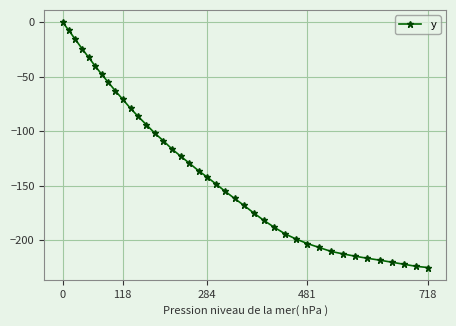

What is the sum of all values?

-5425.8